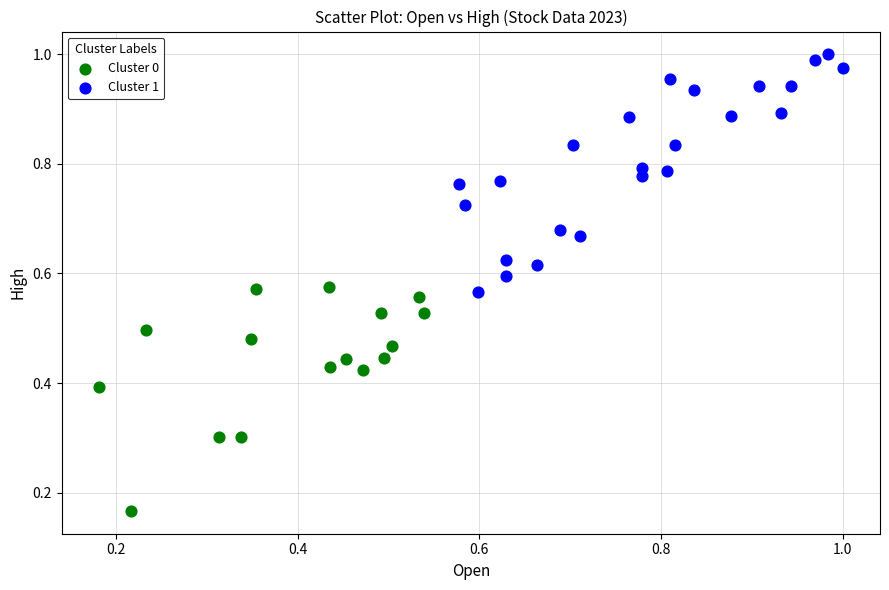

What are all the series names shown in the legend?

Cluster 0, Cluster 1